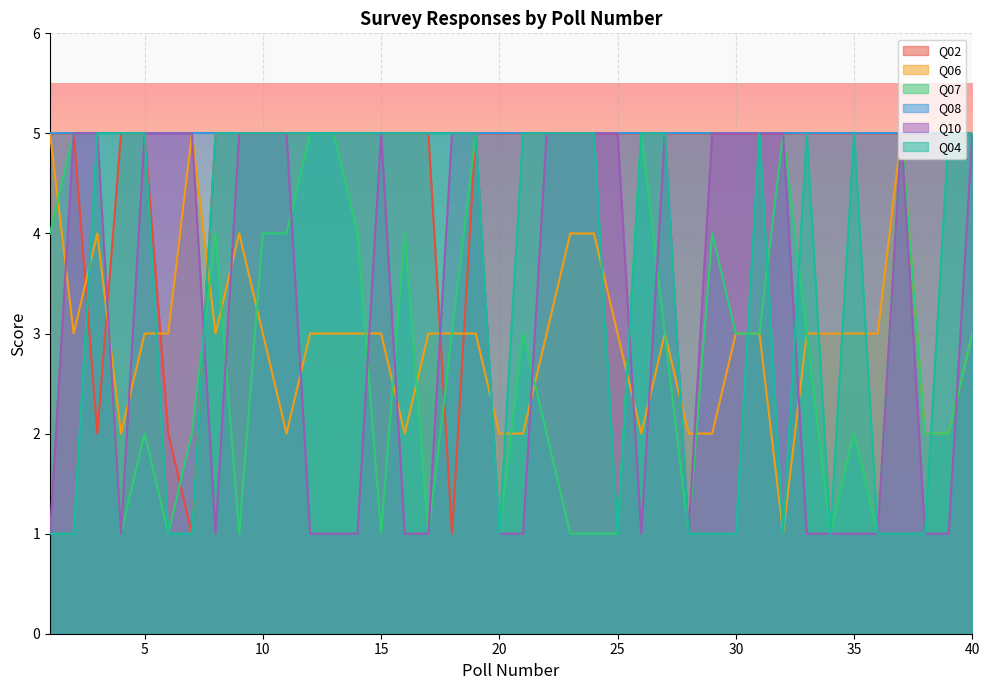

The Q10 series shows 9 at 18. True or false?

False